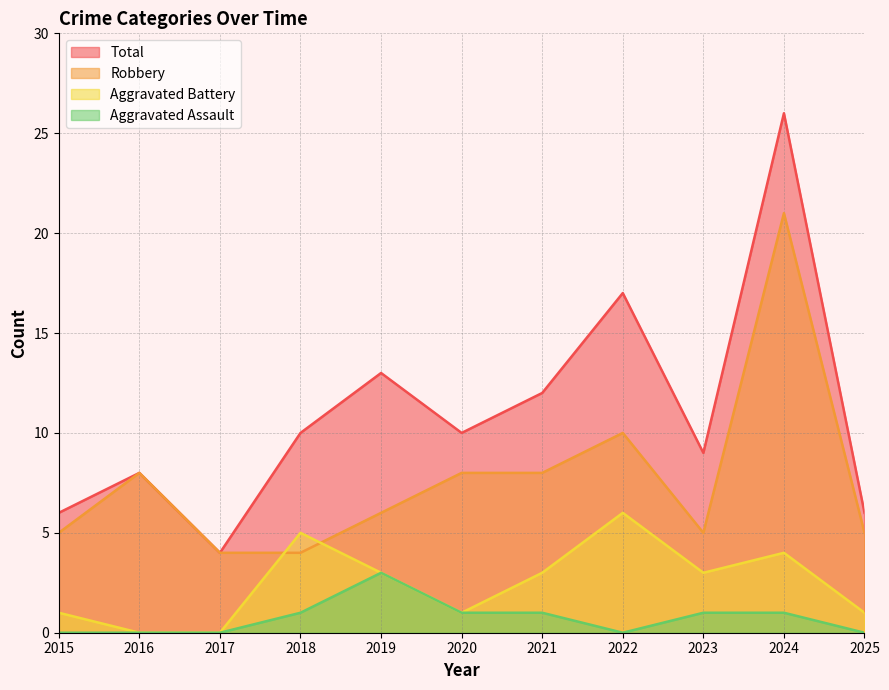

True or false: Aggravated Battery has more than 2 interior local peaks.

True